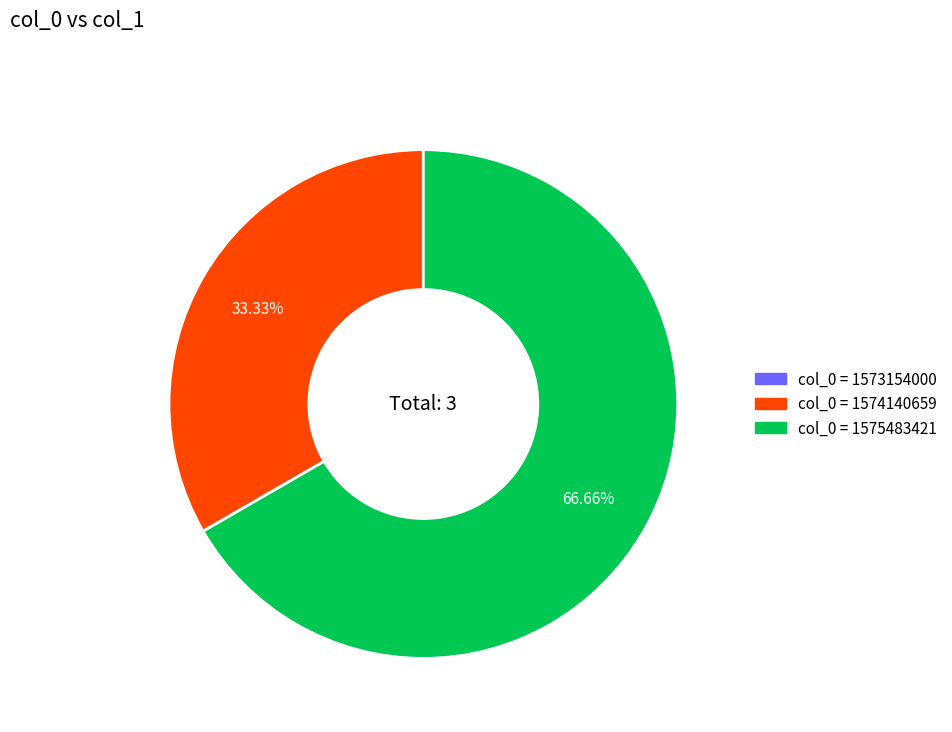

What is the ratio of the value at col_0 = 1575483421 to the value at col_0 = 1574140659?

2.0